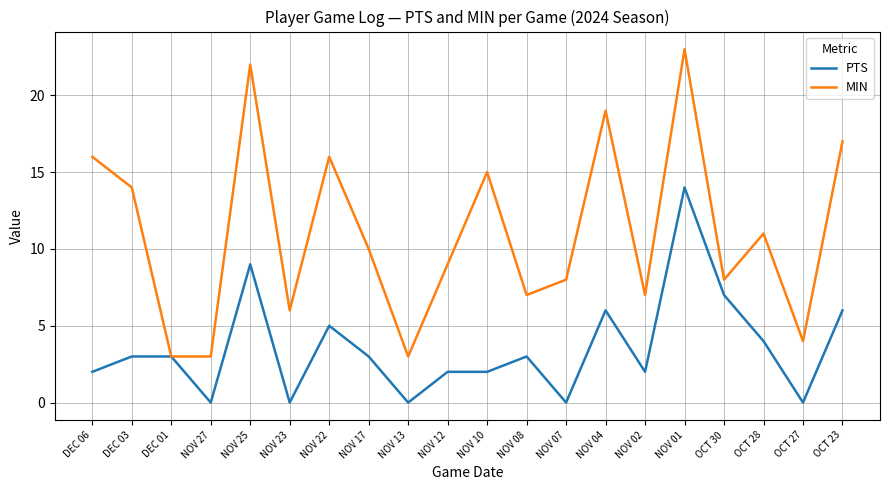

How many lines are shown in the chart?

2